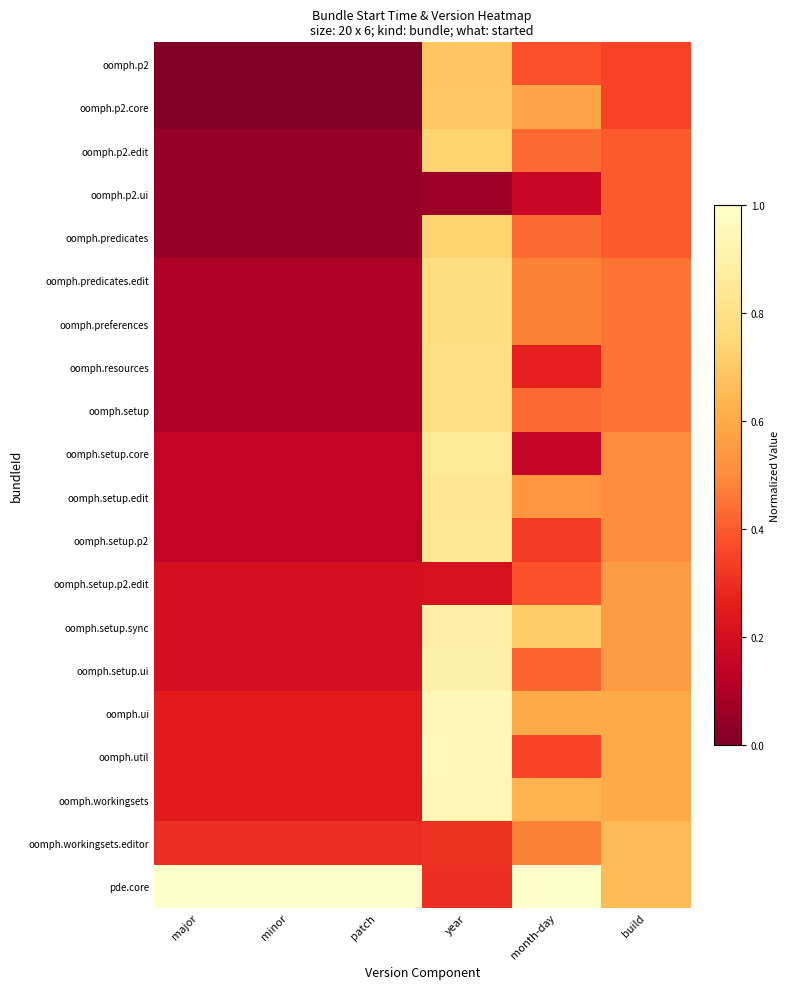

What is the spread (max minus min) of values at major?

1.0